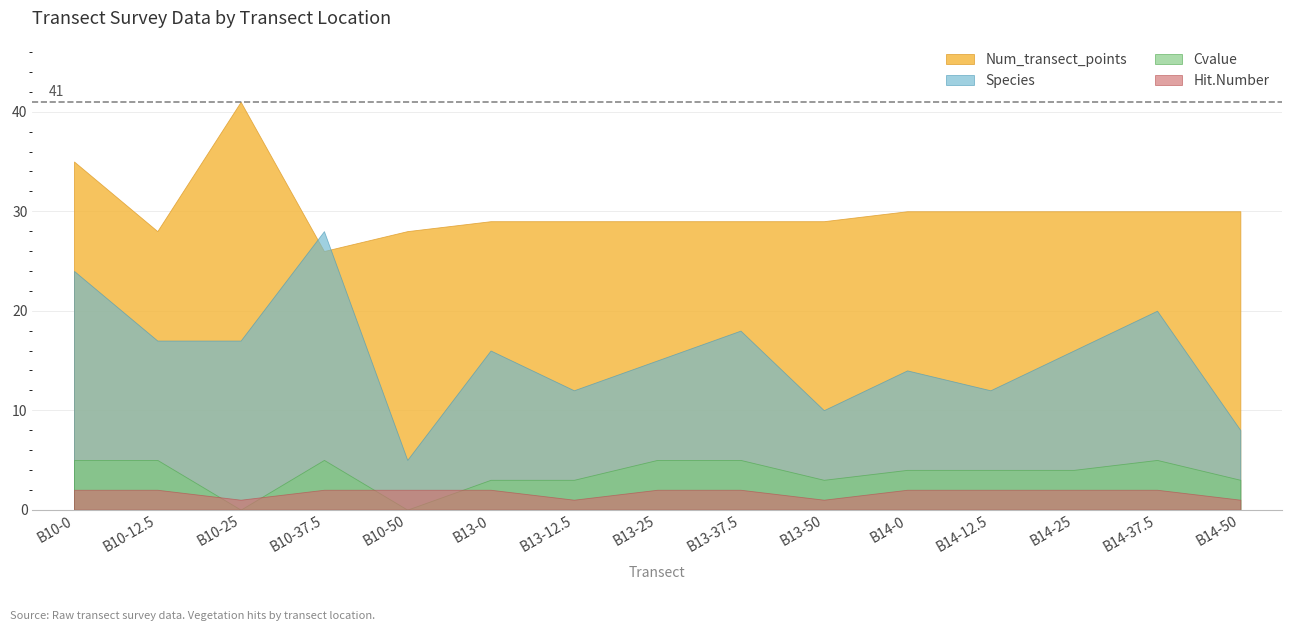

Reading right to left, what are all the values shown in this chart?

Num_transect_points: 30	30	30	30	30	29	29	29	29	29	28	26	41	28	35
Species: 8	20	16	12	14	10	18	15	12	16	5	28	17	17	24
Cvalue: 3	5	4	4	4	3	5	5	3	3	0	5	0	5	5
Hit.Number: 1	2	2	2	2	1	2	2	1	2	2	2	1	2	2